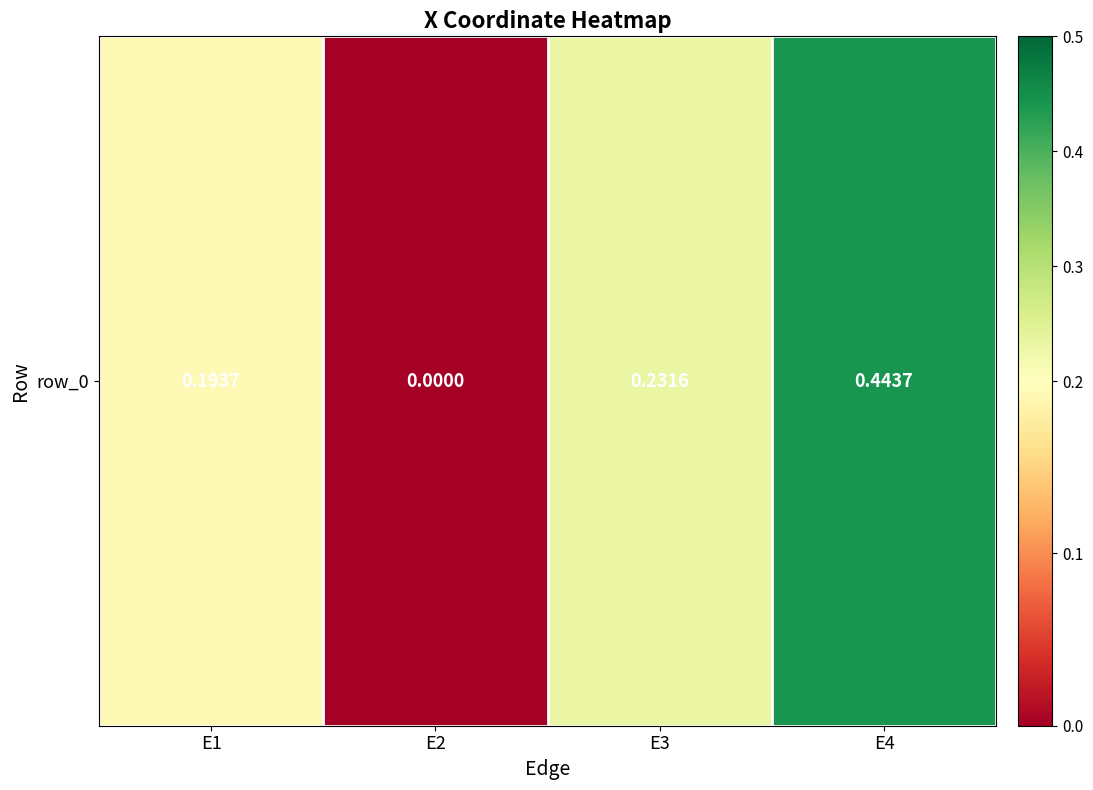

Rank the categories by value from lowest to highest.

E2, E1, E3, E4